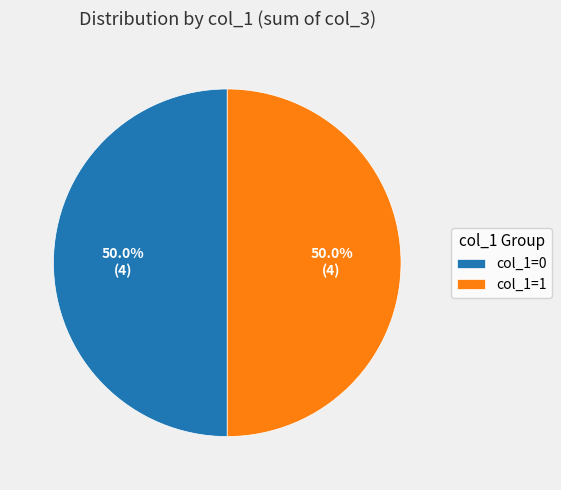

Count the number of slices in the pie.

2